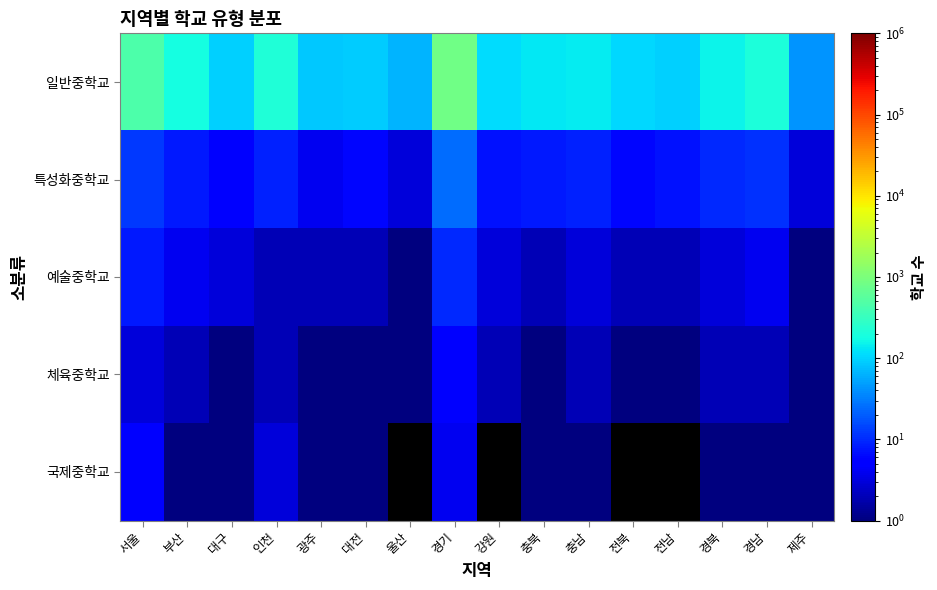

How many series are shown in this chart?

5